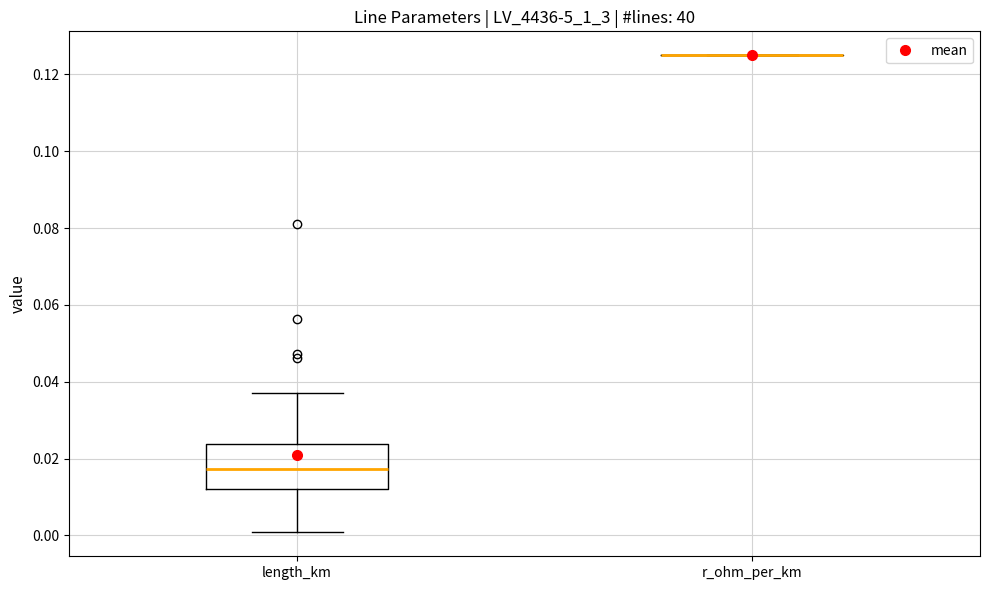

Reading left to right, read every box against the y-axis: the position of its median line, the range the box covers, and the ends of its whiskers. The values are not printed on the chart, so give them approximately, as read against the axis.

length_km: median 0.018, box 0.012 to 0.024, whiskers 0.000 to 0.036
r_ohm_per_km: box collapsed to a line at 0.126, whiskers 0.126 to 0.126